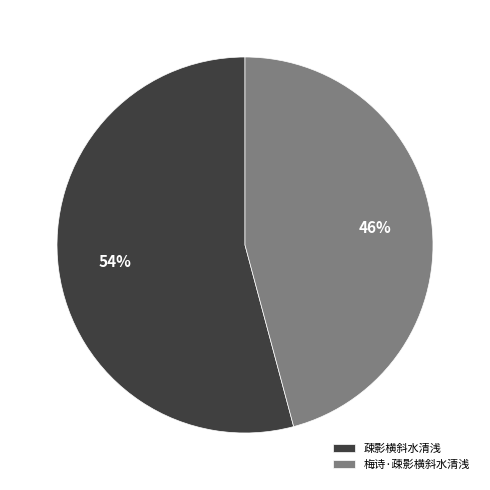

To the nearest percent, what is the average slice percentage?

50%